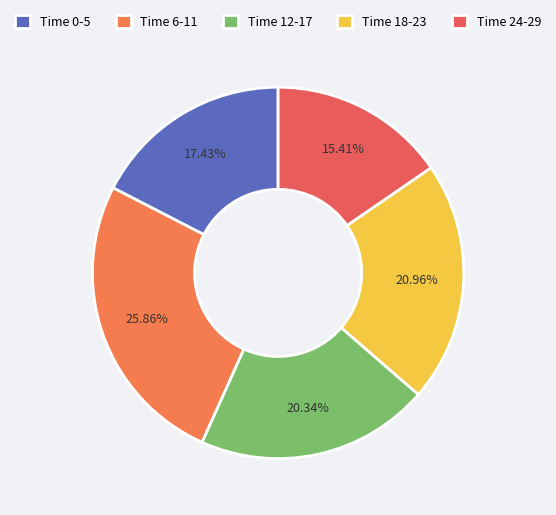

To the nearest percent, what is the difference between the largest and smallest slice percentages?

10%